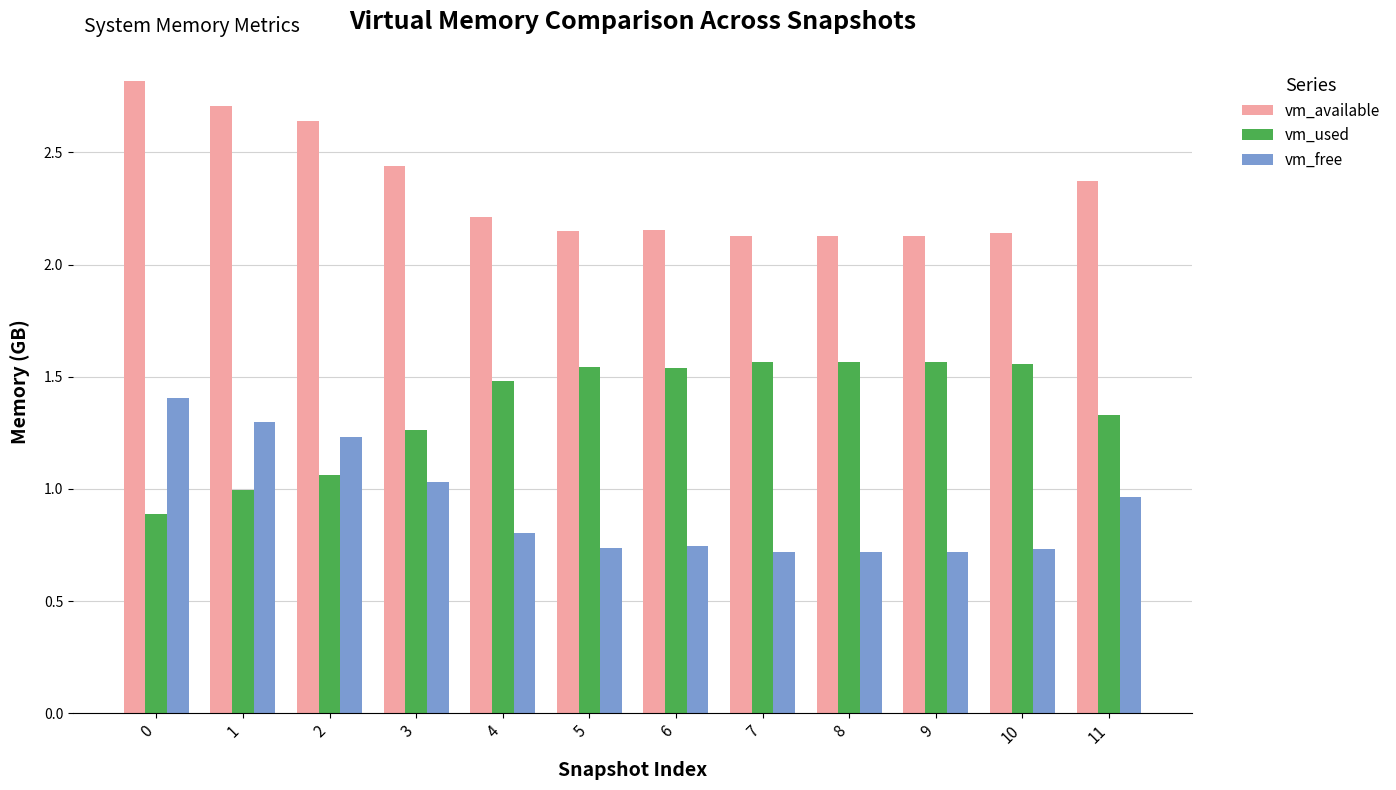

True or false: vm_free has a value of 0.2 at 7.

False